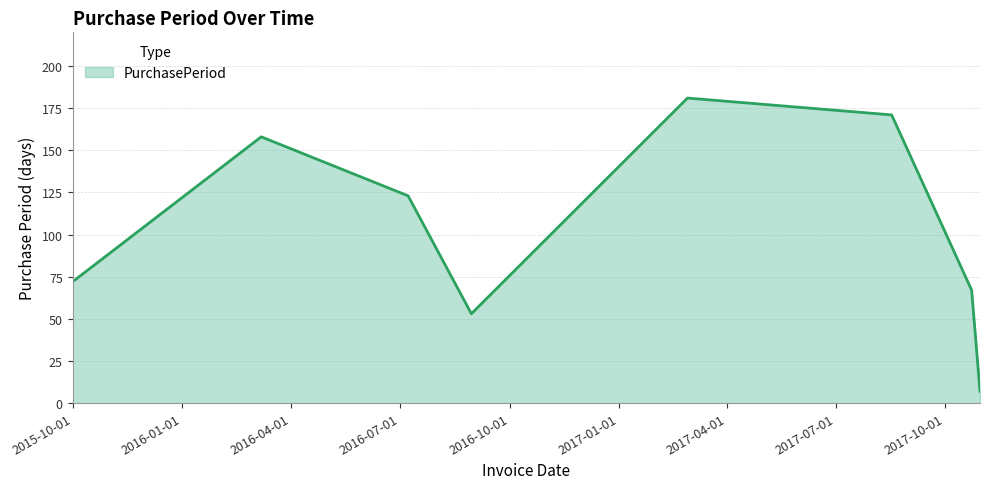

How many interior local peaks (higher than both neighbors) does the data have?

2